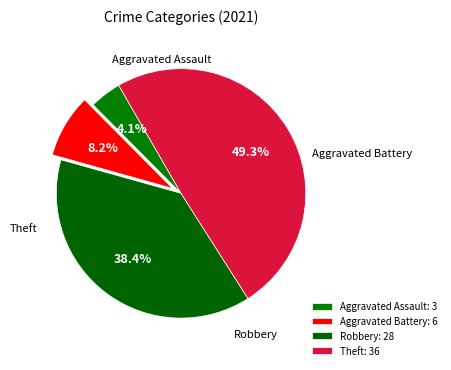

To the nearest percent, what percentage of the pie is Theft?

49%